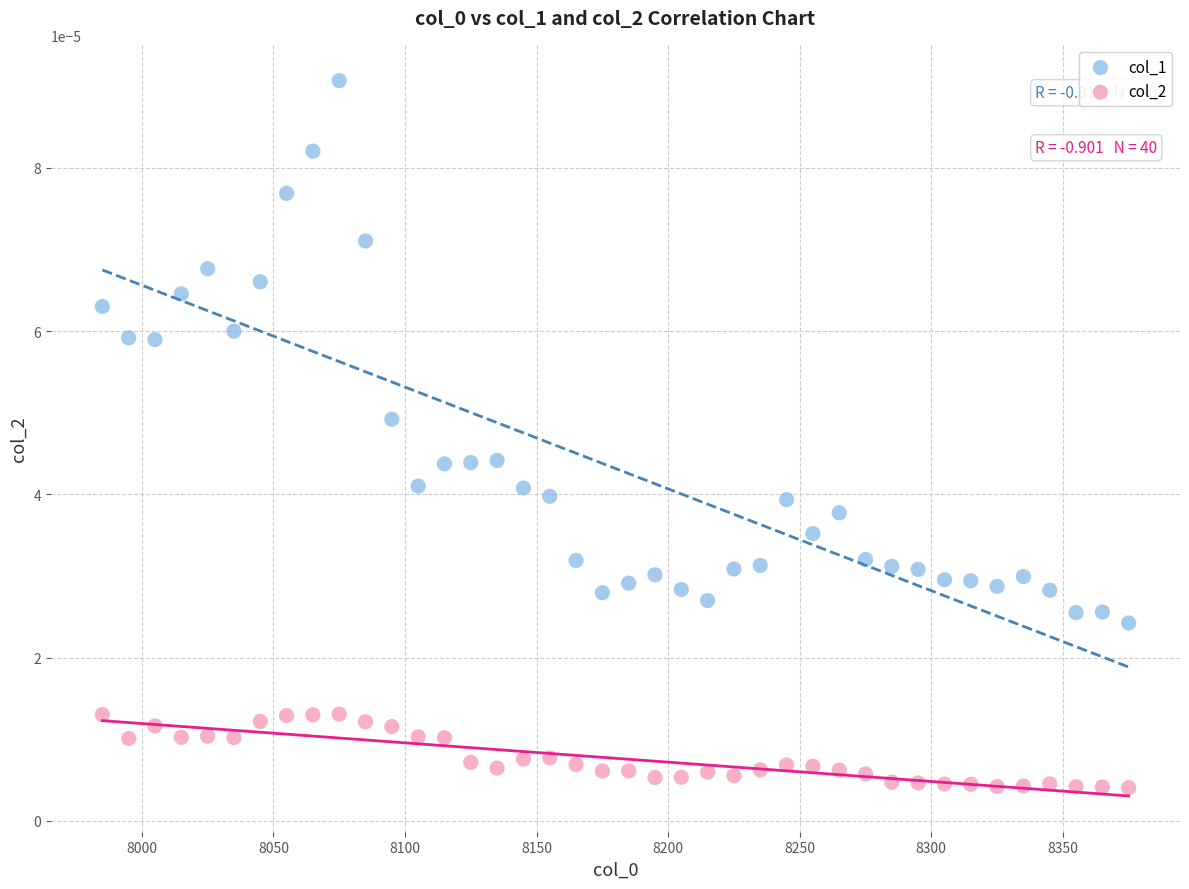

What are all the series names shown in the legend?

col_1, col_2